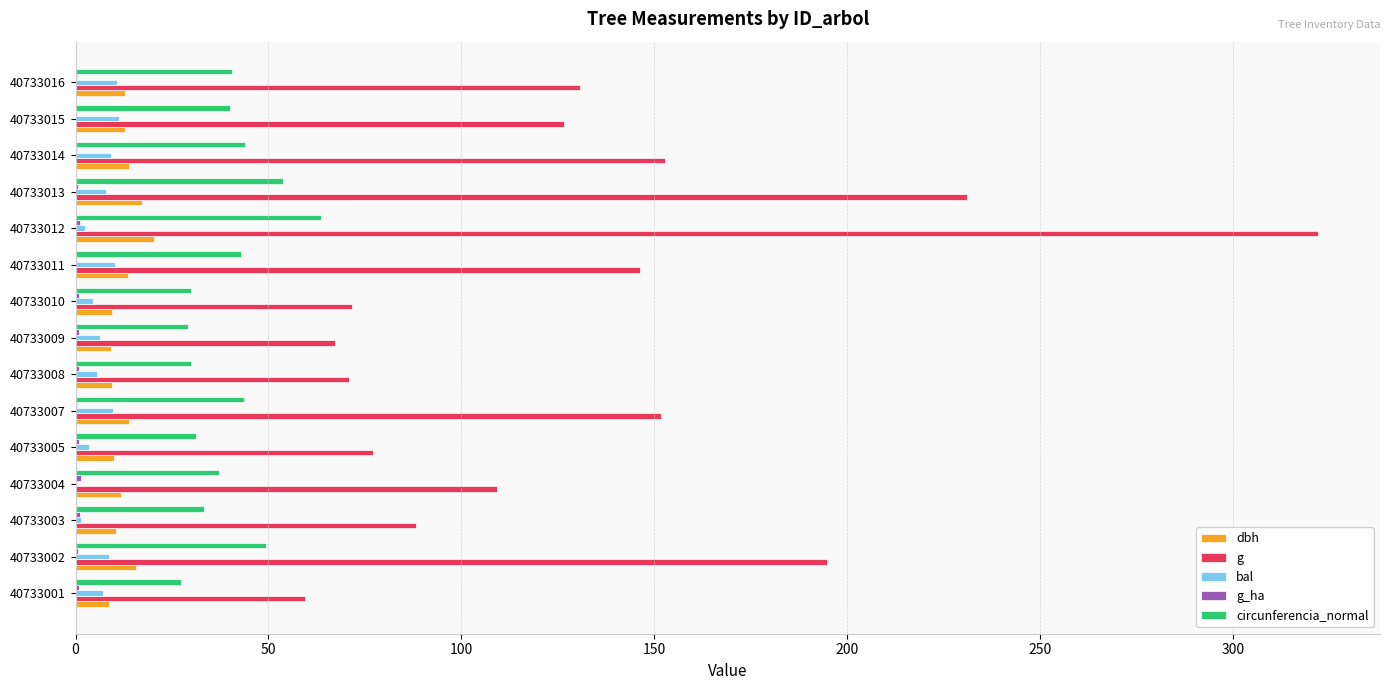

What is the maximum value for bal?

11.2